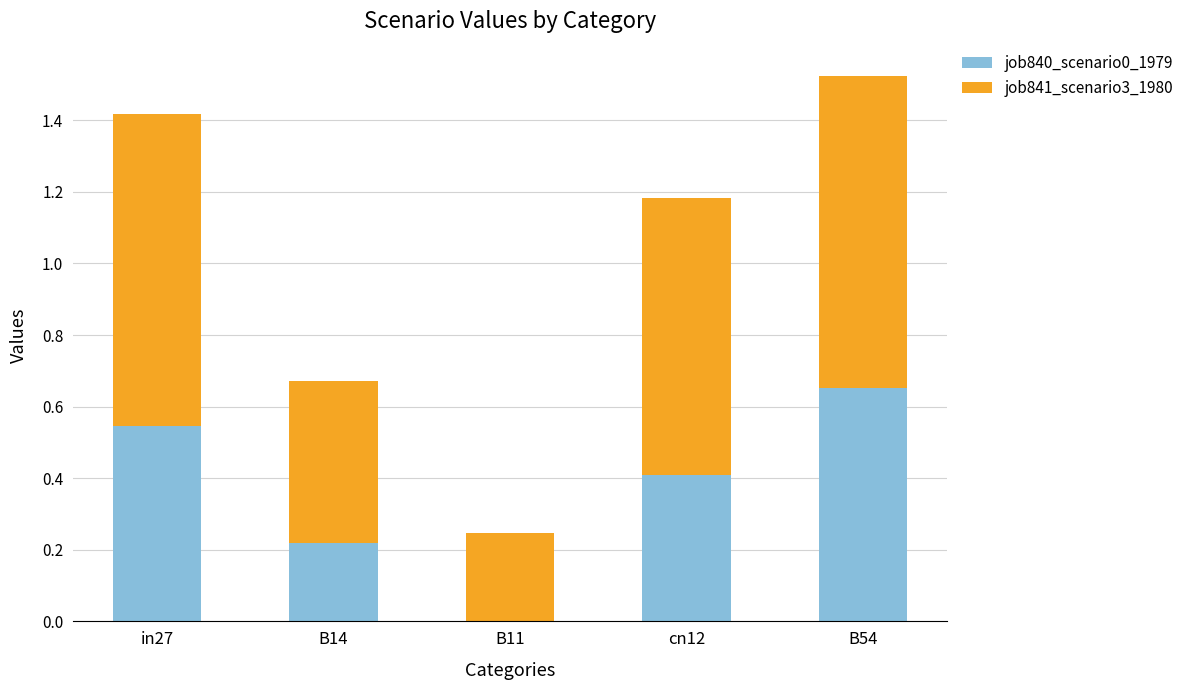

The value of job840_scenario0_1979 at B11 is 0.3. True or false?

False